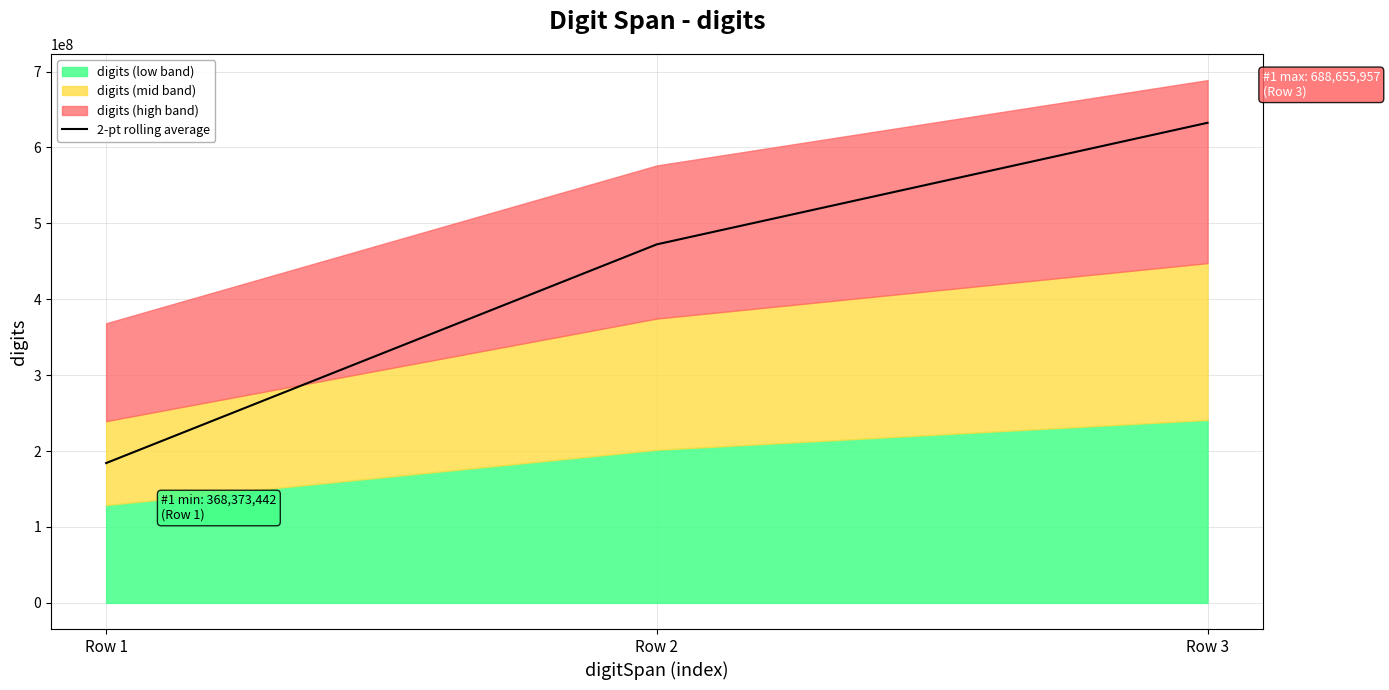

Count the number of categories in the chart.

3